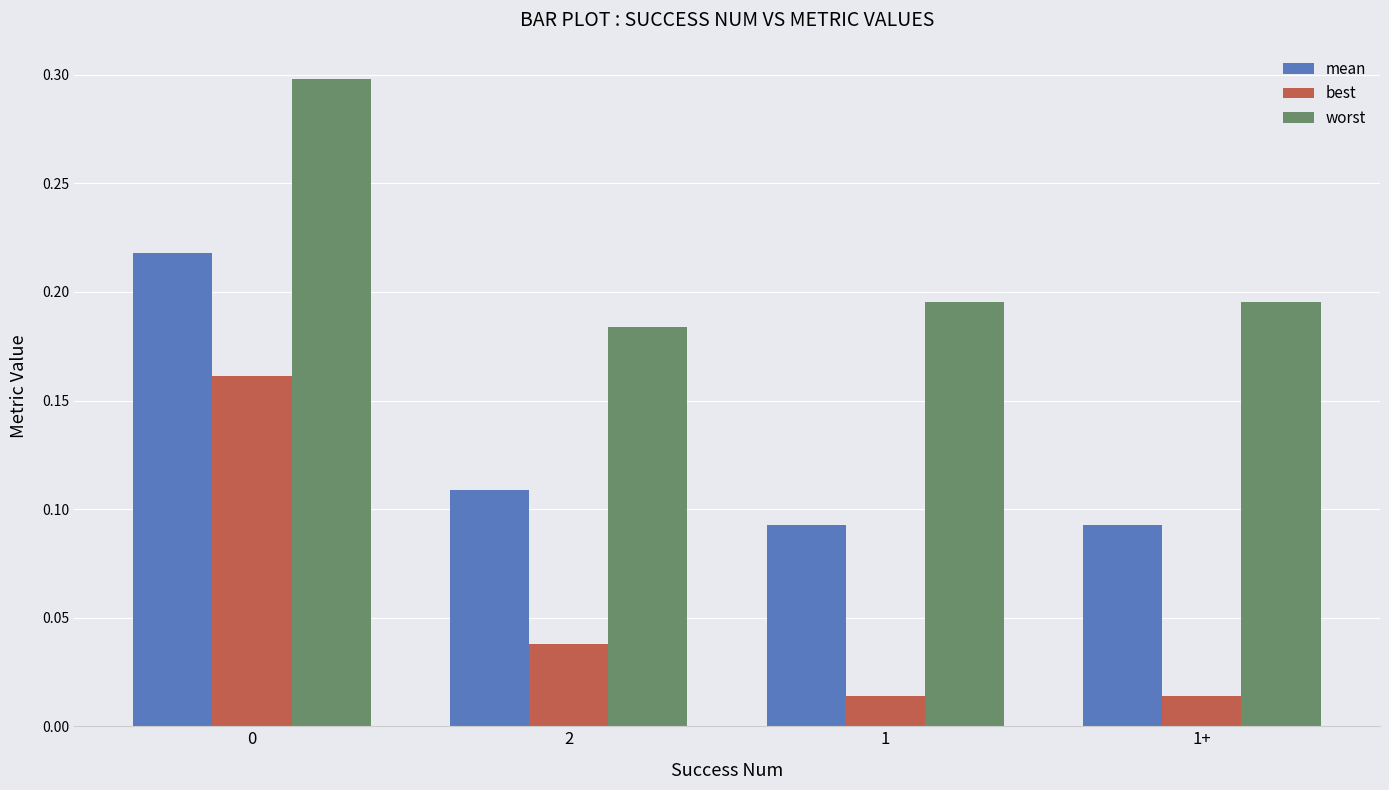

What is the sum of all worst values?

0.9